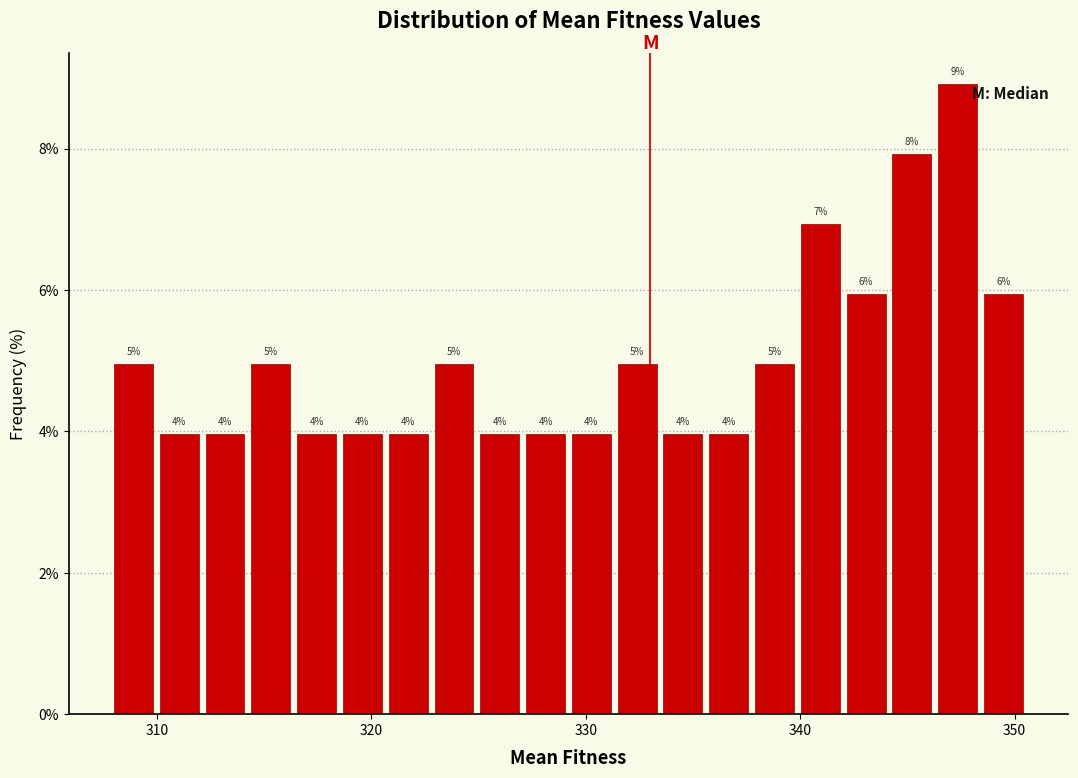

Read against the x-axis, roughly where is the centre of the tallest bar?

347